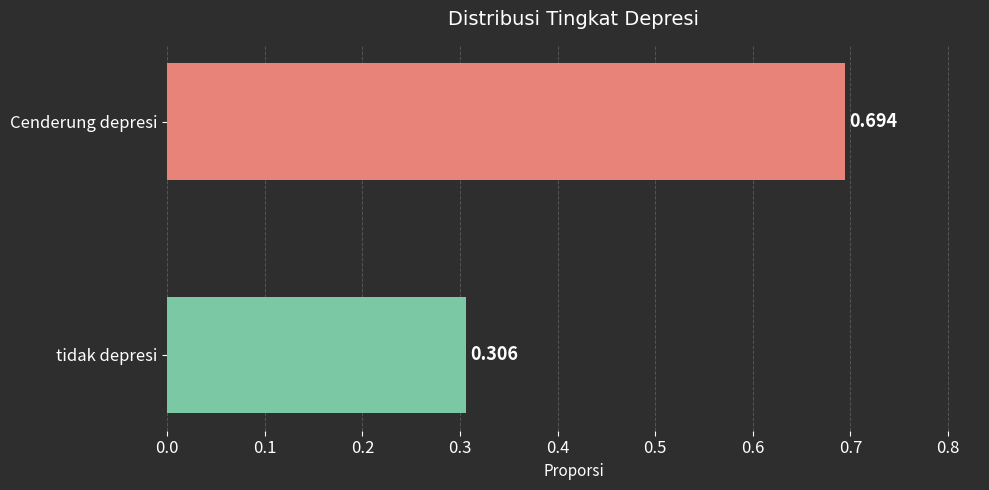

Rank the categories by value from lowest to highest.

tidak depresi, Cenderung depresi